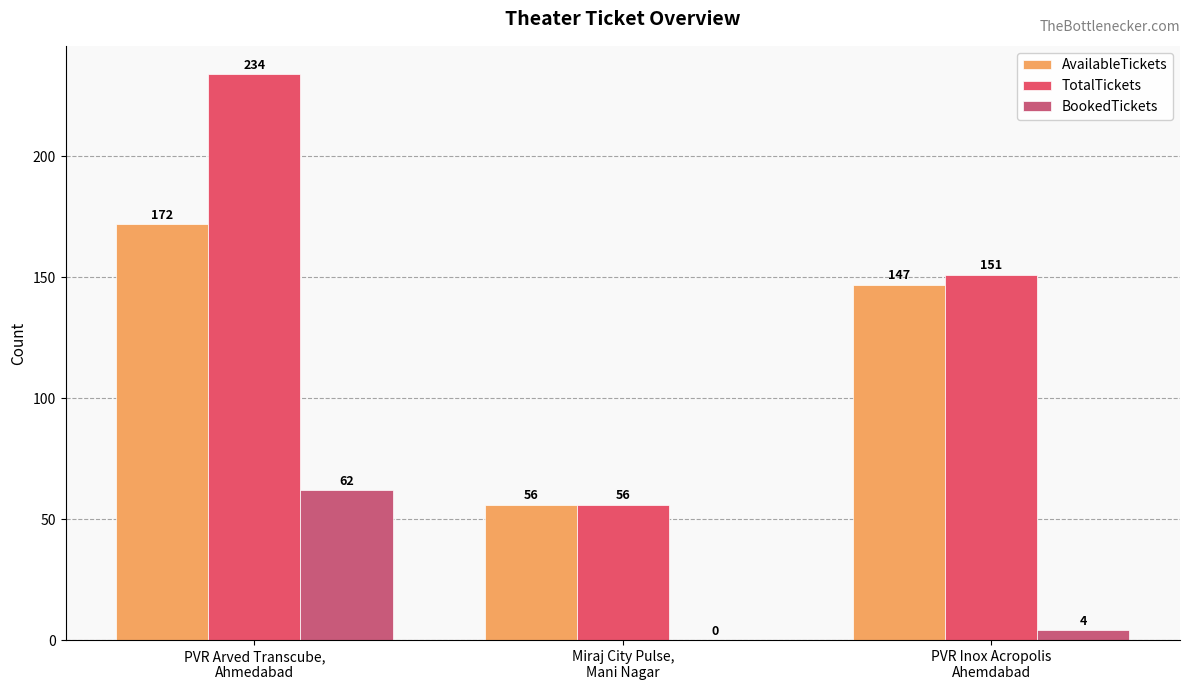

Which series has the largest total across all categories?

TotalTickets